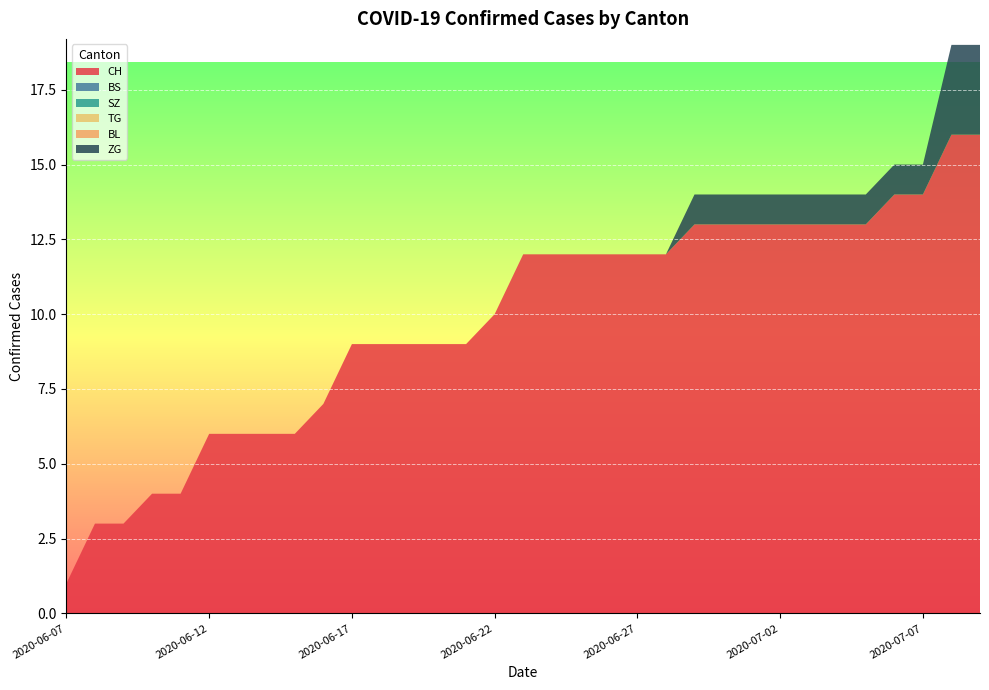

Reading right to left, transcribe all the data shown in this chart.

CH: 16	16	14	14	13	13	13	13	13	13	13	12	12	12	12	12	12	10	9	9	9	9	9	7	6	6	6	6	4	4	3	3	1
BS: 0	0	0	0	0	0	0	0	0	0	0	0	0	0	0	0	0	0	0	0	0	0	0	0	0	0	0	0	0	0	0	0	0
SZ: 0	0	0	0	0	0	0	0	0	0	0	0	0	0	0	0	0	0	0	0	0	0	0	0	0	0	0	0	0	0	0	0	0
TG: 0	0	0	0	0	0	0	0	0	0	0	0	0	0	0	0	0	0	0	0	0	0	0	0	0	0	0	0	0	0	0	0	0
BL: 0	0	0	0	0	0	0	0	0	0	0	0	0	0	0	0	0	0	0	0	0	0	0	0	0	0	0	0	0	0	0	0	0
ZG: 3	3	1	1	1	1	1	1	1	1	1	0	0	0	0	0	0	0	0	0	0	0	0	0	0	0	0	0	0	0	0	0	0